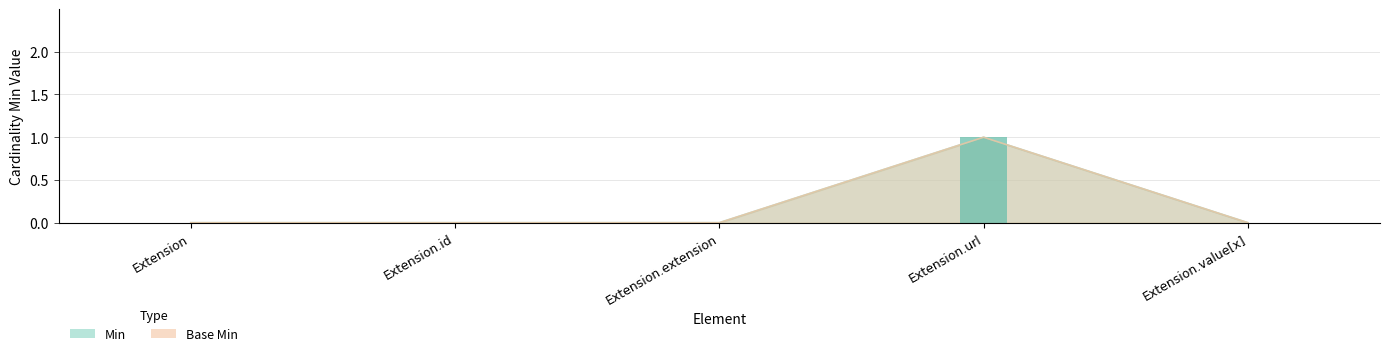

What is the maximum value shown in the chart?

1